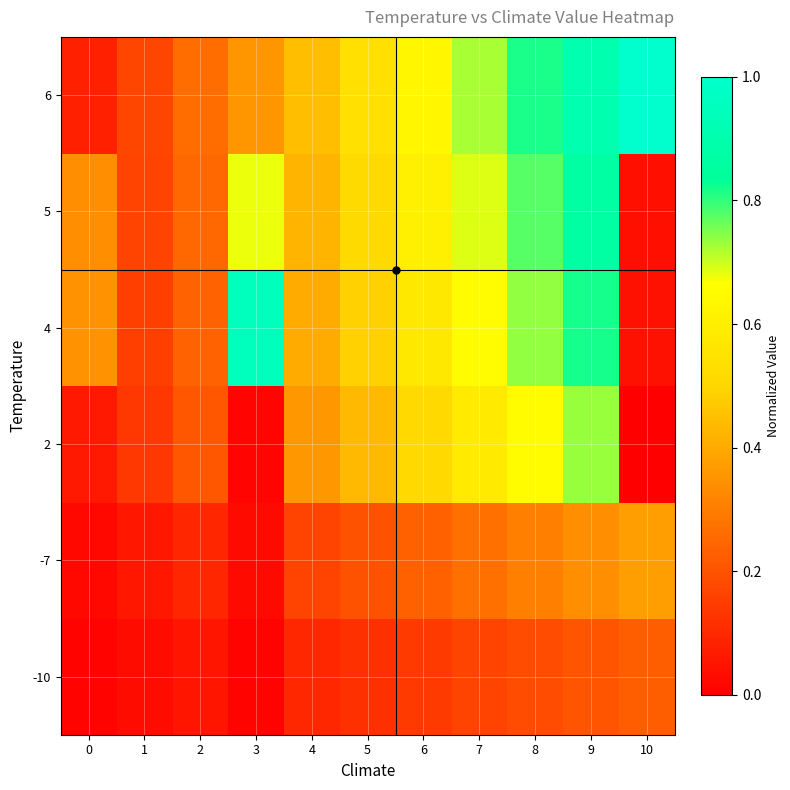

At how many categories does at least one series exceed 0?

11